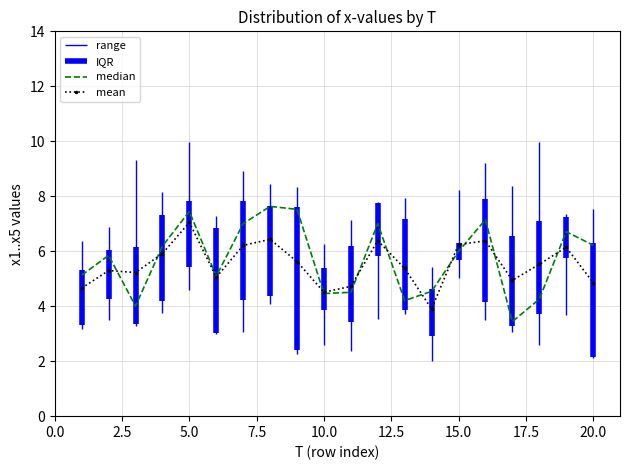

Reading left to right, extract all data points from this chart.

median: 5.1	5.8	4.0	6.2	7.4	5.1	7.0	7.6	7.5	4.5	4.5	7.0	4.2	4.5	6.0	7.1	3.4	4.3	6.7	6.2
mean: 4.7	5.3	5.2	5.9	7.0	5.1	6.2	6.4	5.6	4.5	4.7	6.4	5.4	3.9	6.2	6.4	4.9	5.5	6.1	4.9